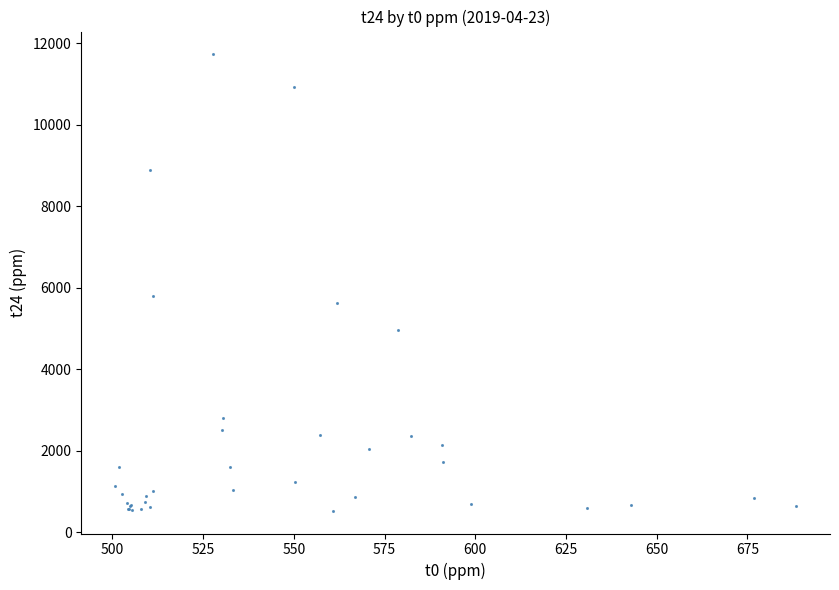

What Y value in the scatter plot is closest to 6124?

5805.4